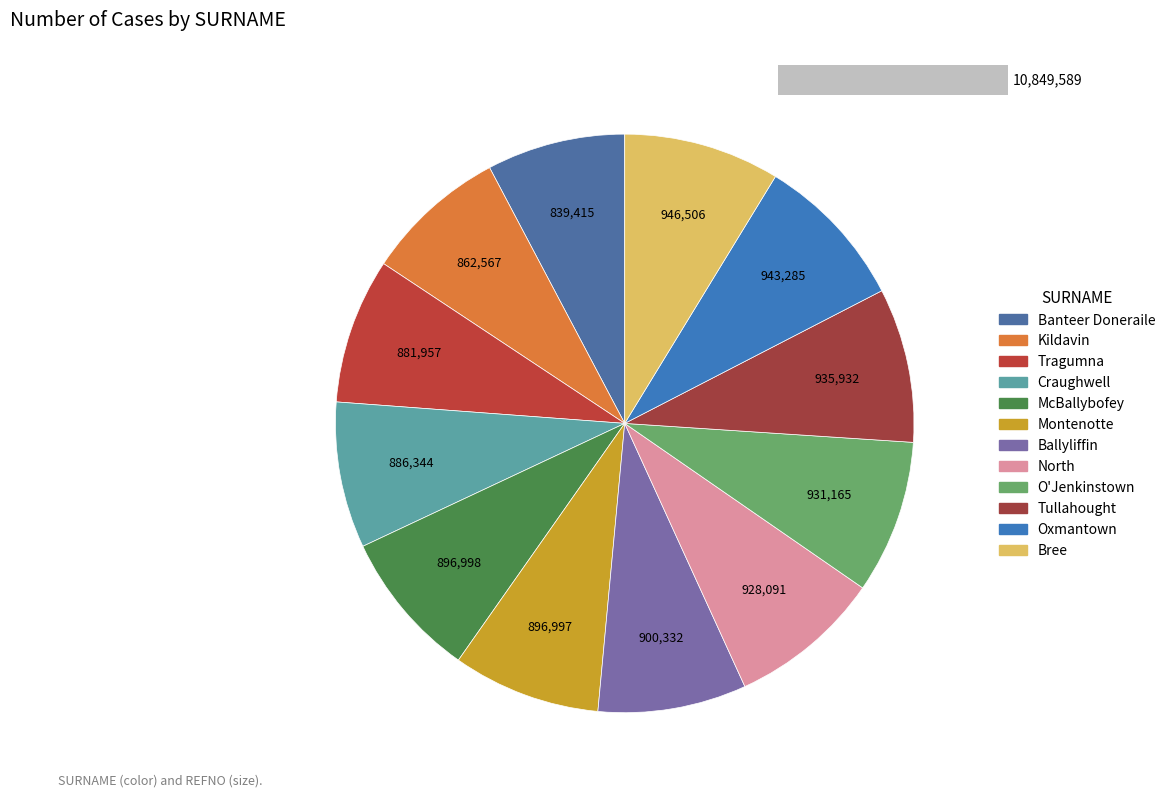

Is there any slice that represents more than half of the pie?

No